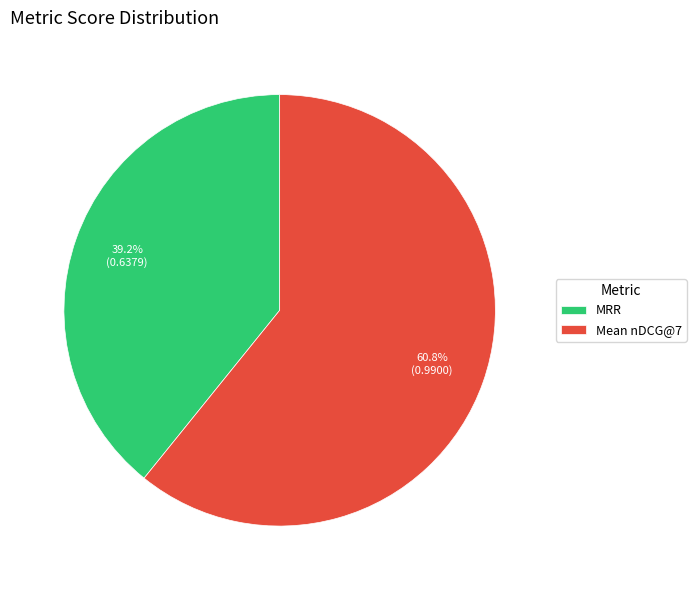

What percentage do MRR and Mean nDCG@7 together represent?

100.0%